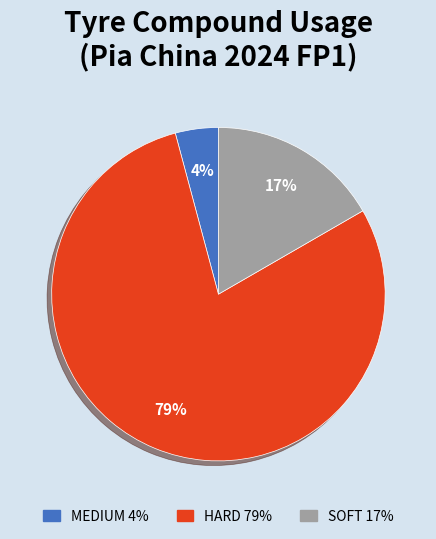

Rank the categories by value from lowest to highest.

MEDIUM, SOFT, HARD